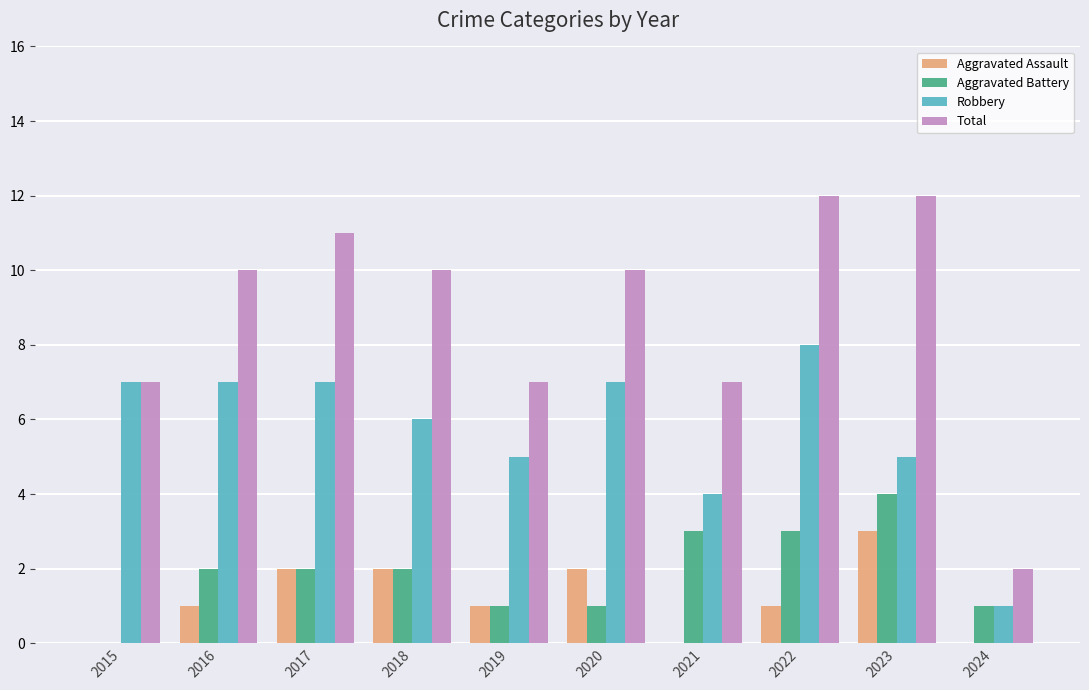

What is the sum of the Aggravated Battery values at 2017 and 2020?

3